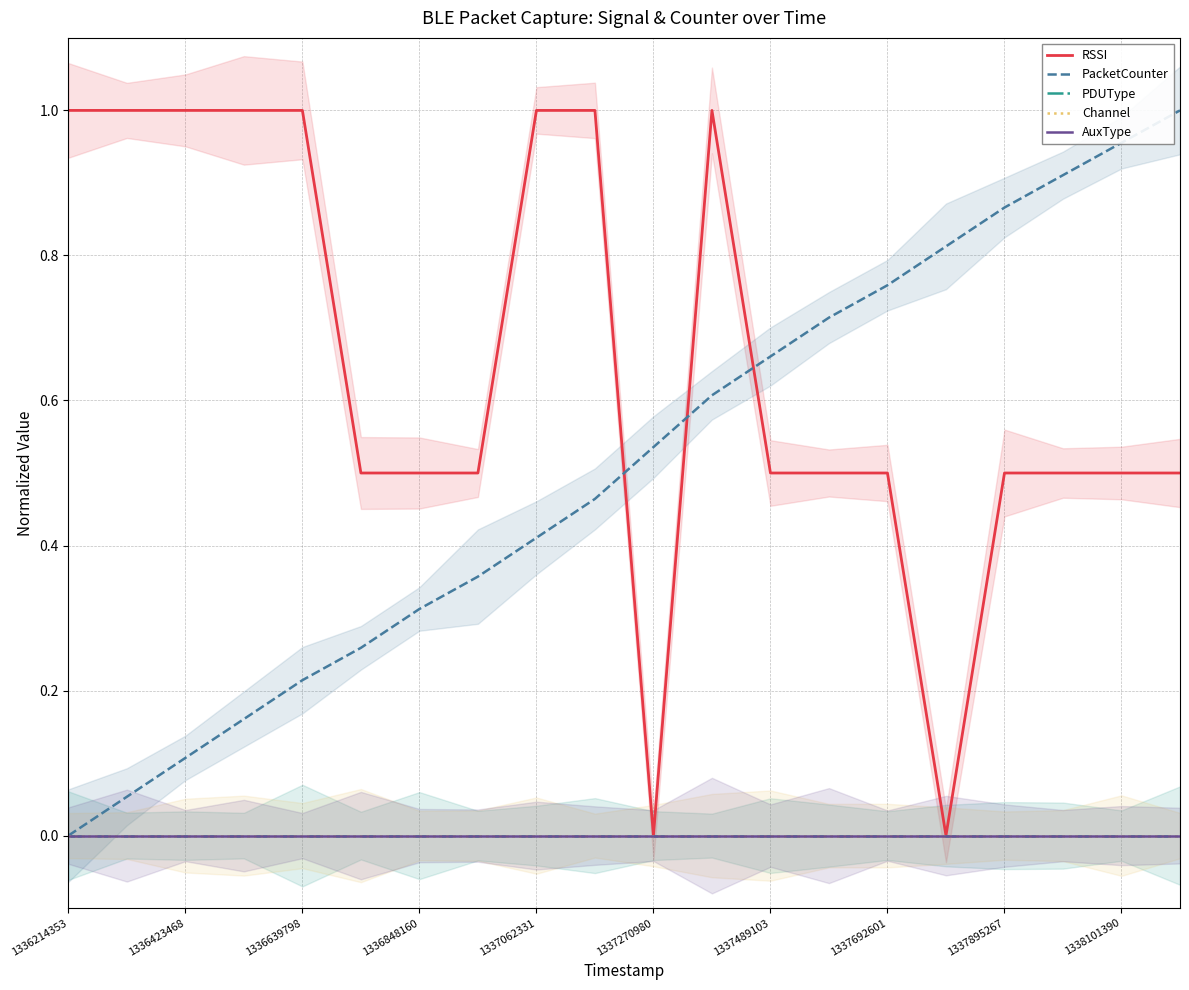

Rank the categories by Channel value from lowest to highest.

1336214353, 1336423468, 1336639798, 1336848160, 1337062331, 1337270980, 1337489103, 1337692601, 1337895267, 1338101390, 10, 11, 12, 13, 14, 15, 16, 17, 18, 19